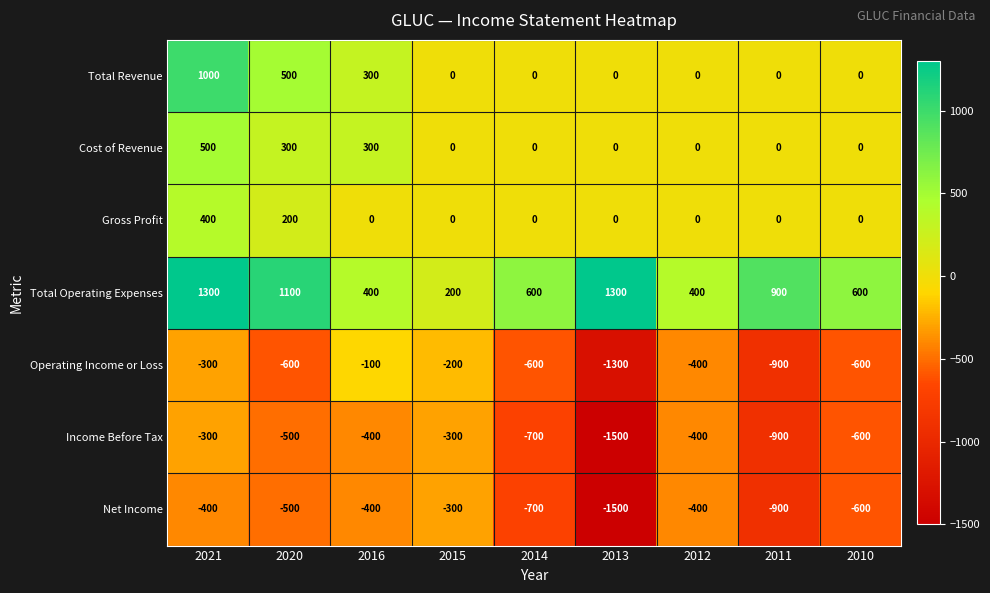

What is the minimum value for Income Before Tax?

-1500